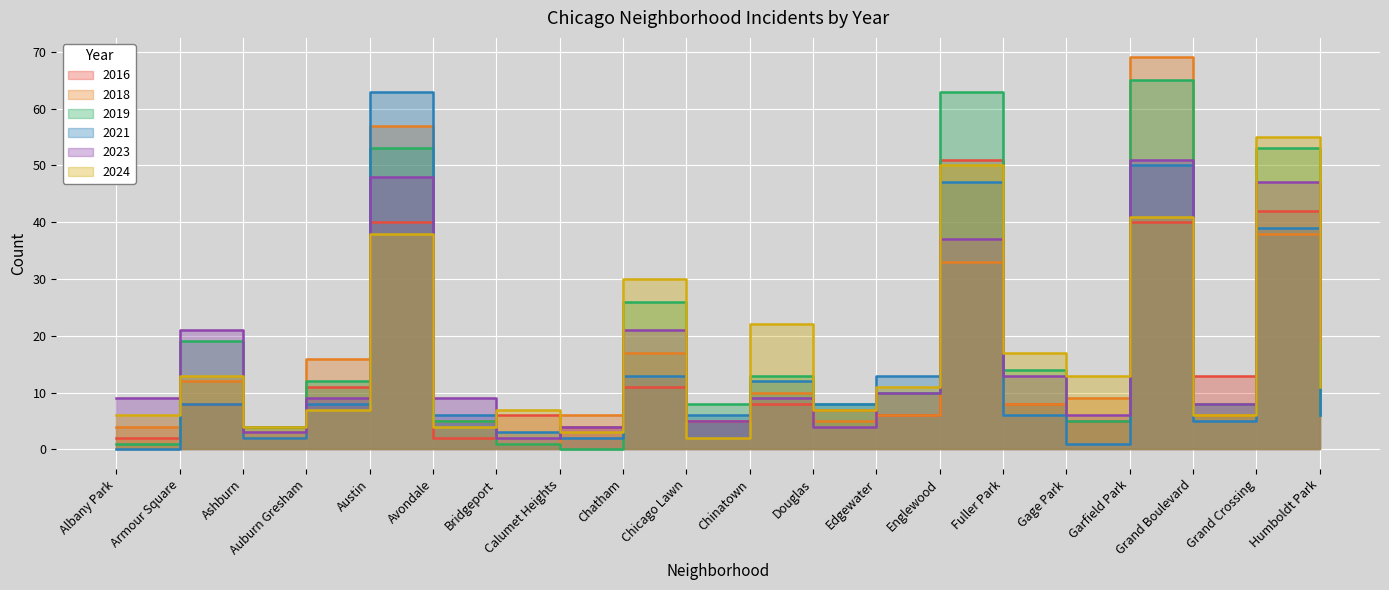

The 2016 series shows 3 at Avondale. True or false?

False